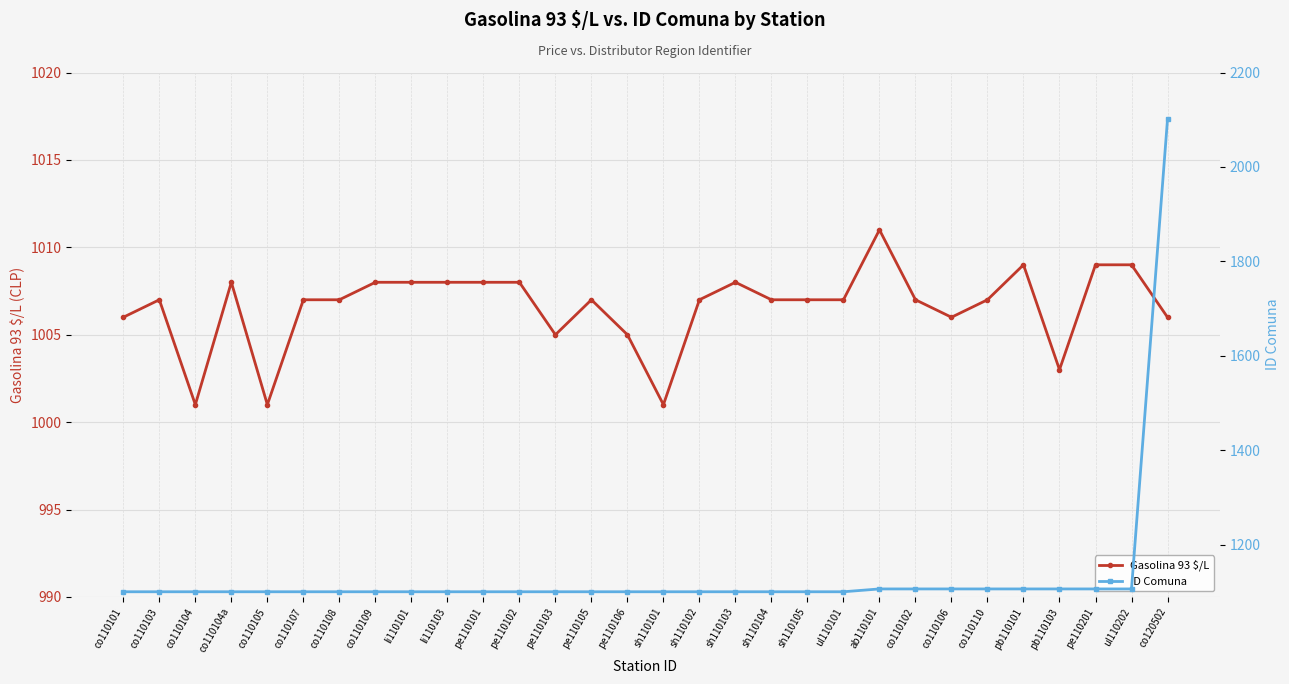

What are all the series names shown in the legend?

Gasolina 93 $/L, ID Comuna